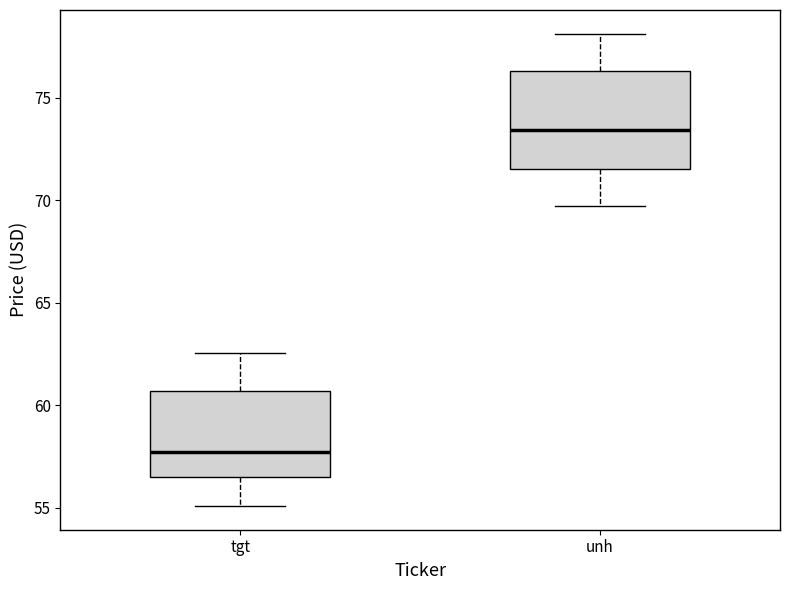

Which box's median line is the lowest?

tgt